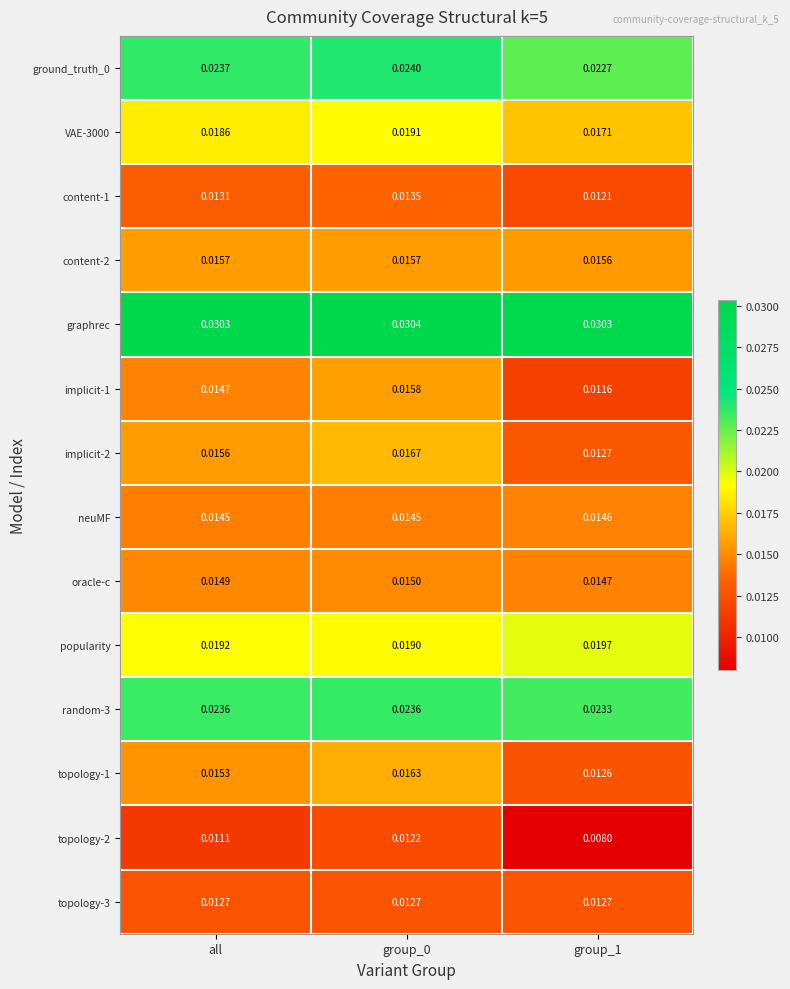

Is the value of content-1 at group_0 greater than the value of neuMF at group_0?

No